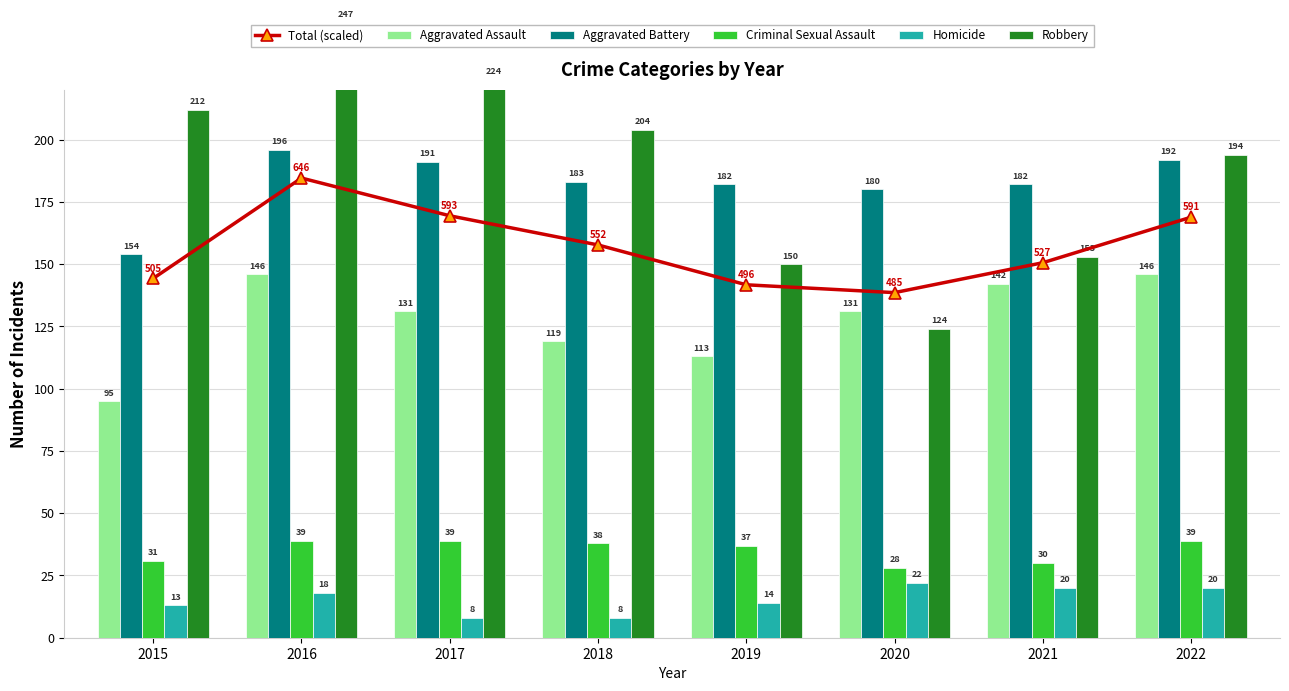

Reading left to right, list all the values displayed in this chart.

Total (scaled): 144.3	184.6	169.4	157.7	141.7	138.6	150.6	168.9
Aggravated Assault: 95.0	146.0	131.0	119.0	113.0	131.0	142.0	146.0
Aggravated Battery: 154.0	196.0	191.0	183.0	182.0	180.0	182.0	192.0
Criminal Sexual Assault: 31.0	39.0	39.0	38.0	37.0	28.0	30.0	39.0
Homicide: 13.0	18.0	8.0	8.0	14.0	22.0	20.0	20.0
Robbery: 212.0	247.0	224.0	204.0	150.0	124.0	153.0	194.0